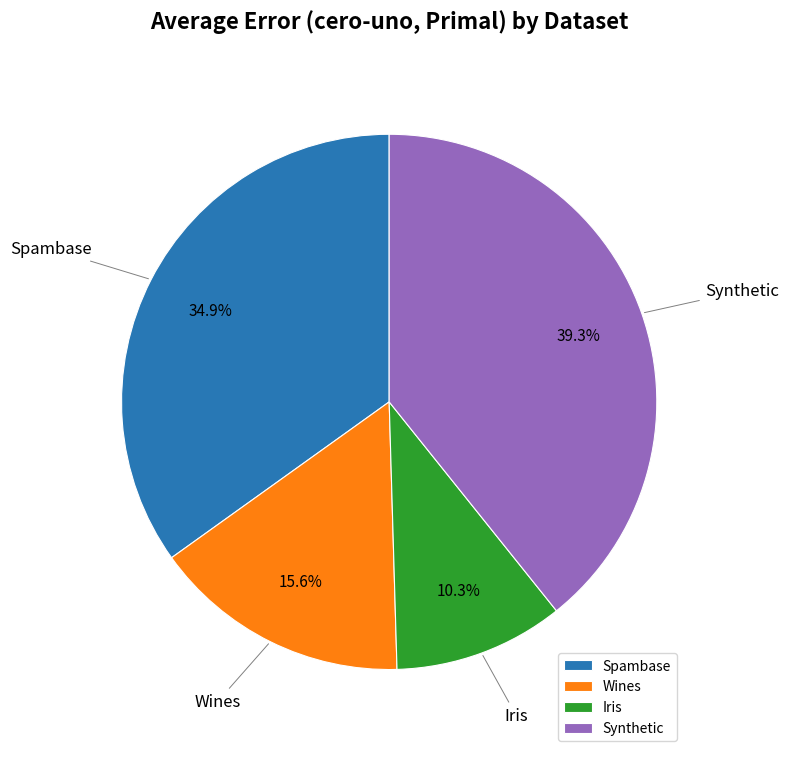

To the nearest percent, what is the difference between the Wines and Iris slice percentages?

5%